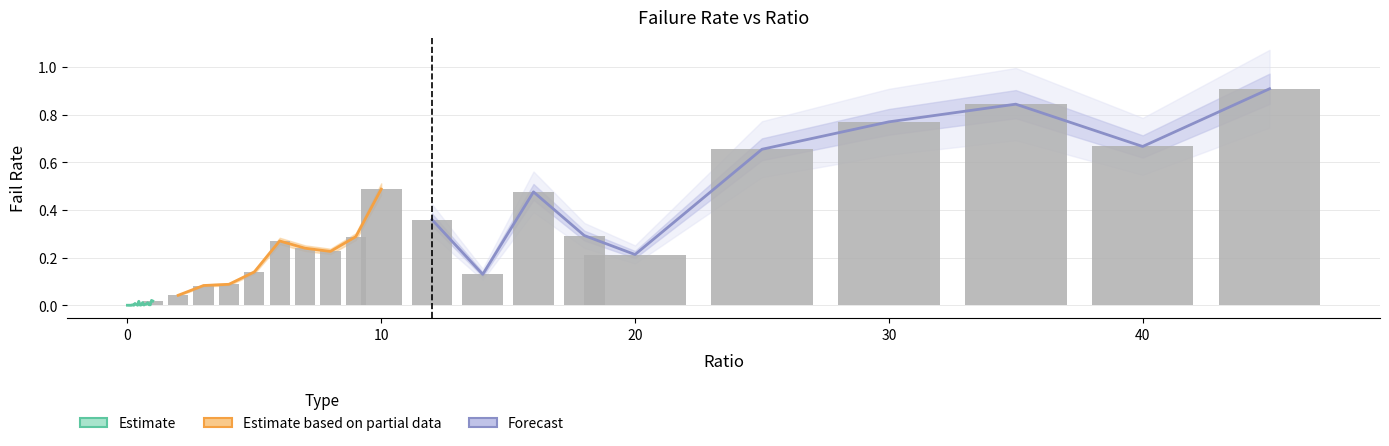

How many positive values are there?

37